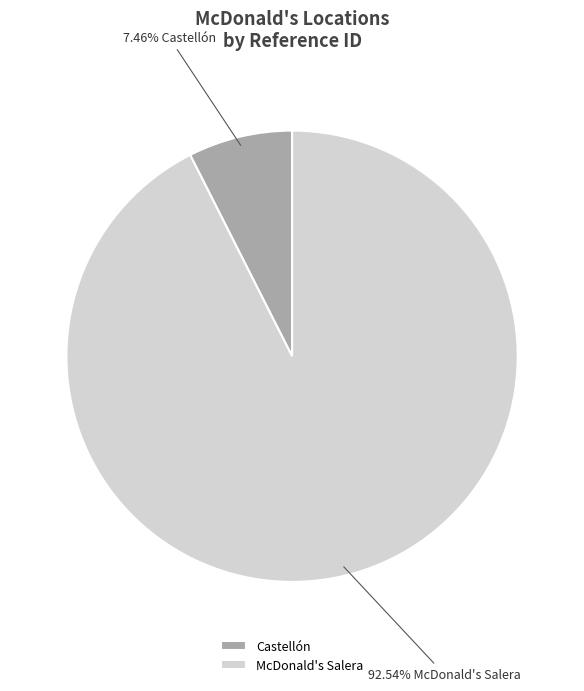

Which category has the smallest portion of the pie?

Castellón